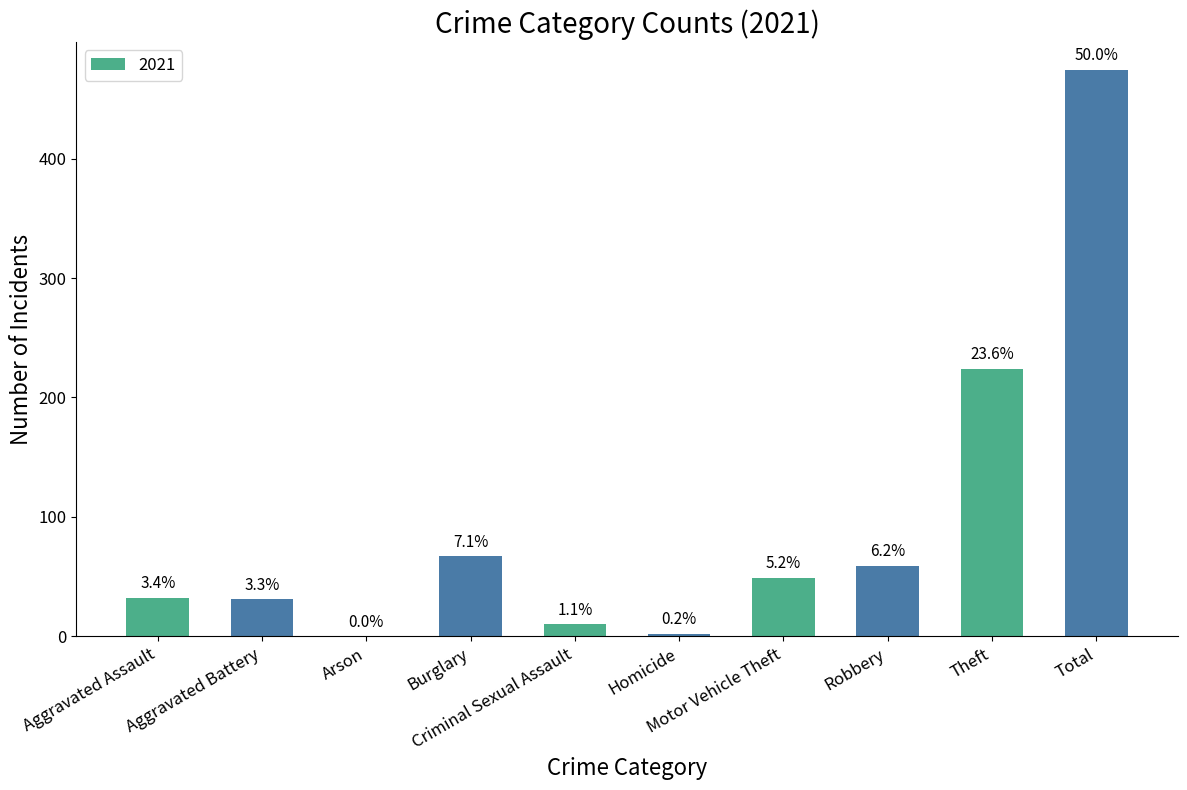

What is the sum of all values?

948